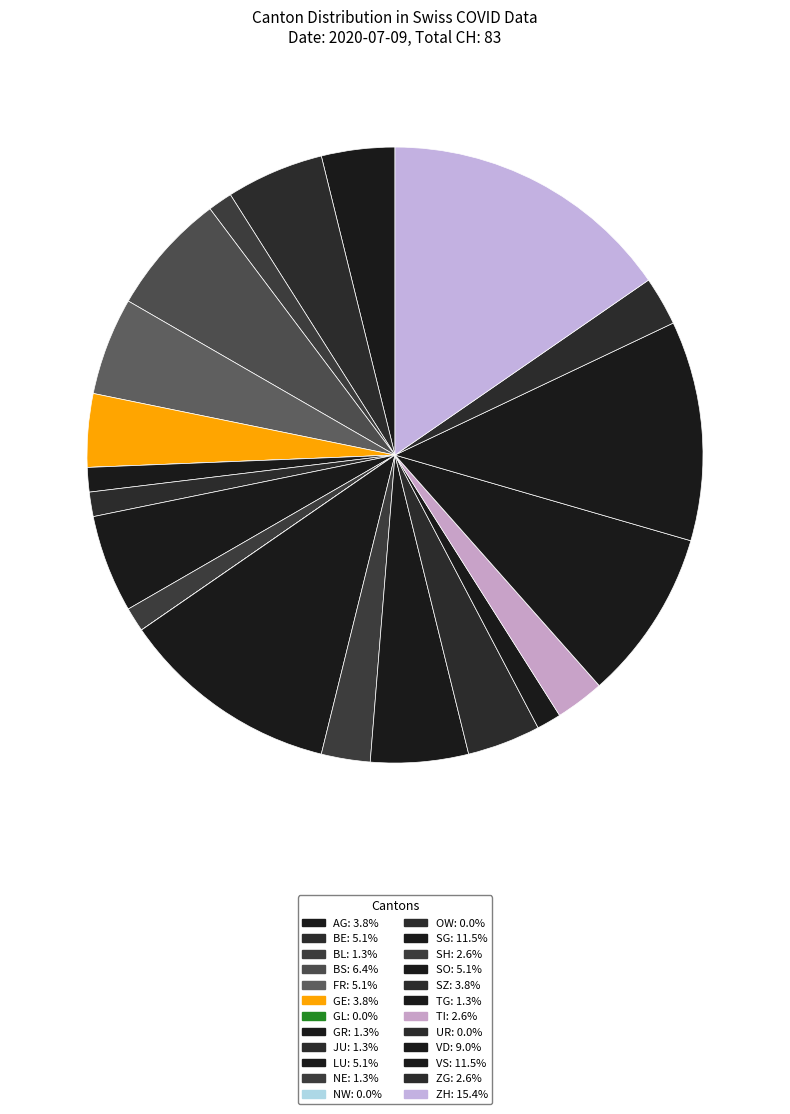

Approximately how many times larger is the value at FR compared to TG?

4.0